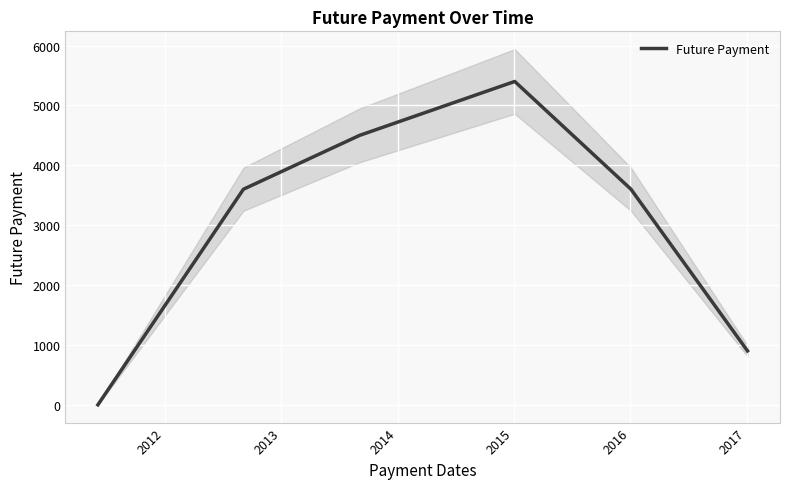

Which has a higher value, 2012 or 2014?

2014